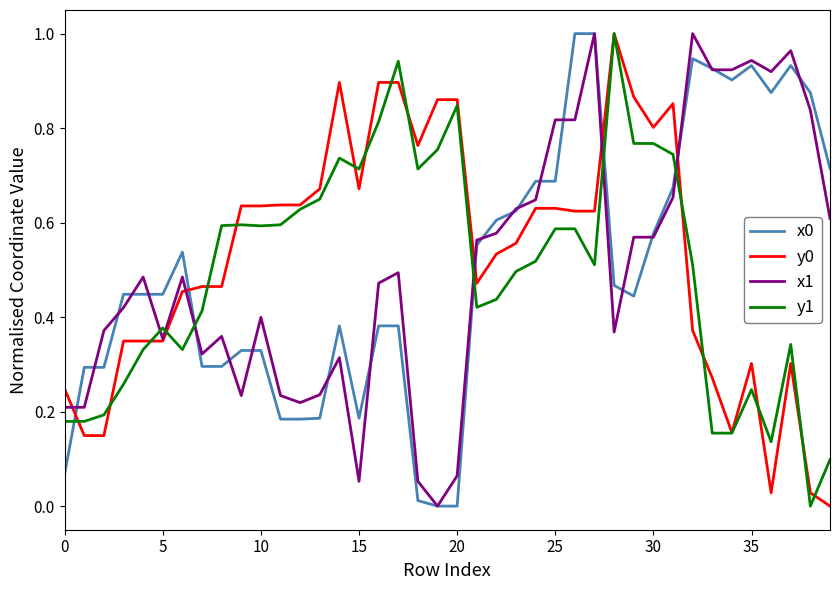

Which series ends up on top after the final intersection of x1 and y1?

x1